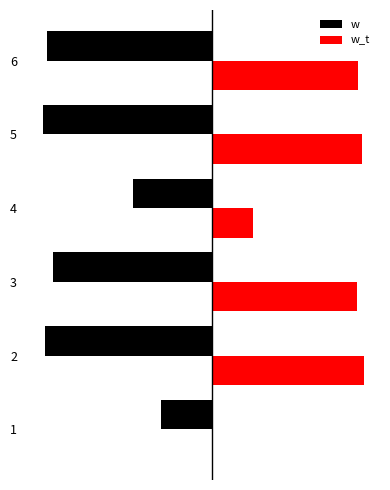

At how many categories does at least one series exceed 189?

4